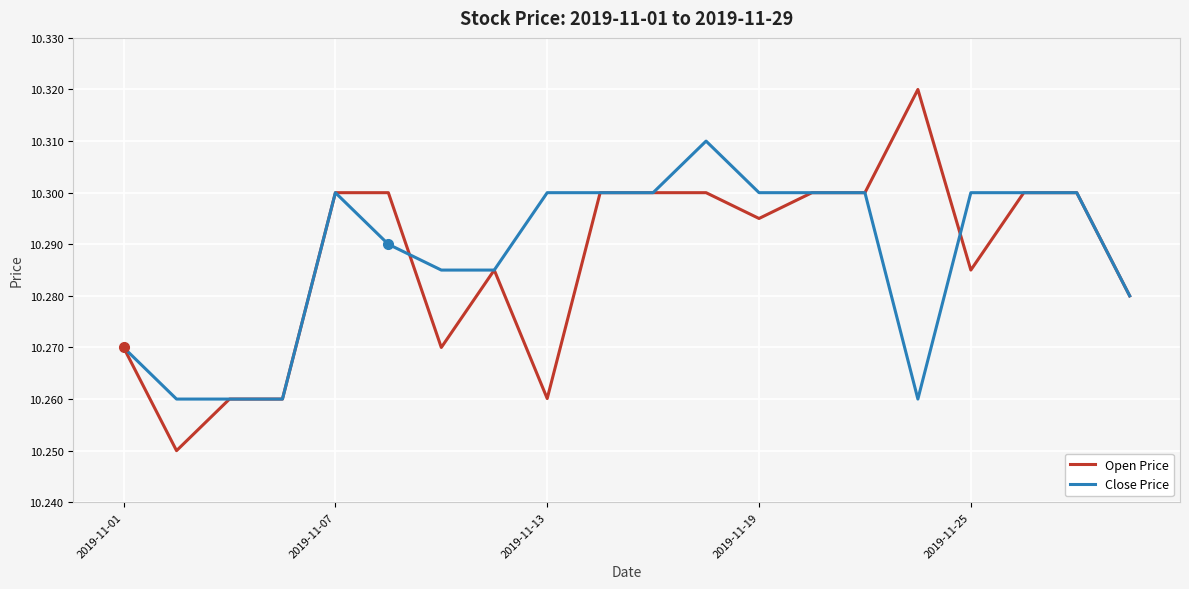

Which series has the largest range (max minus min)?

Open Price